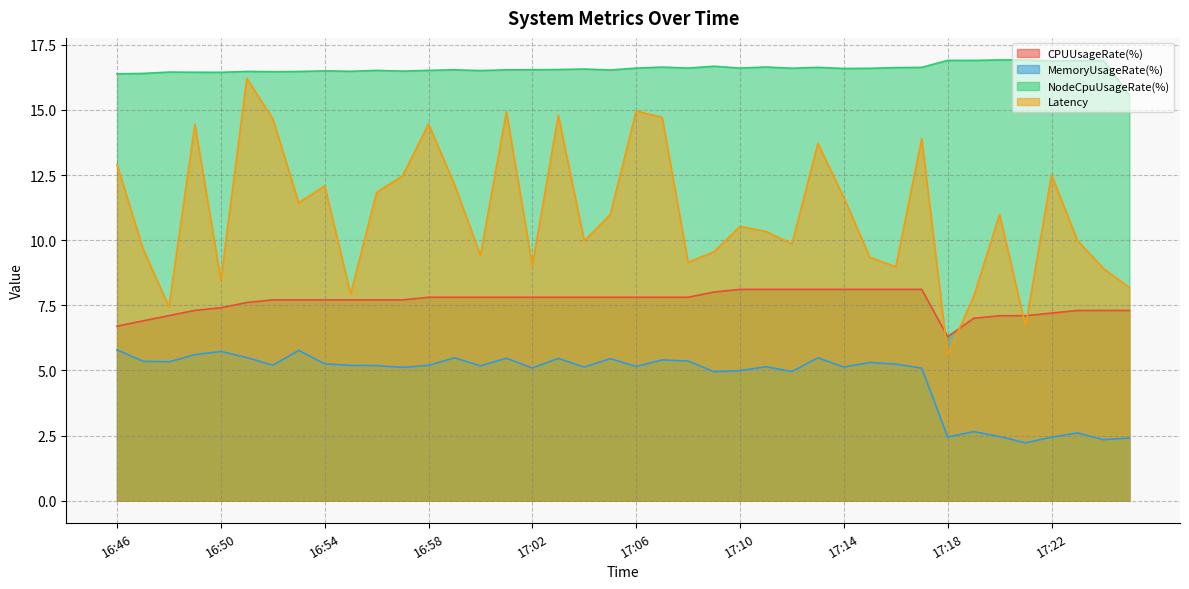

The value of Latency at 16:51 is 28.1. True or false?

False